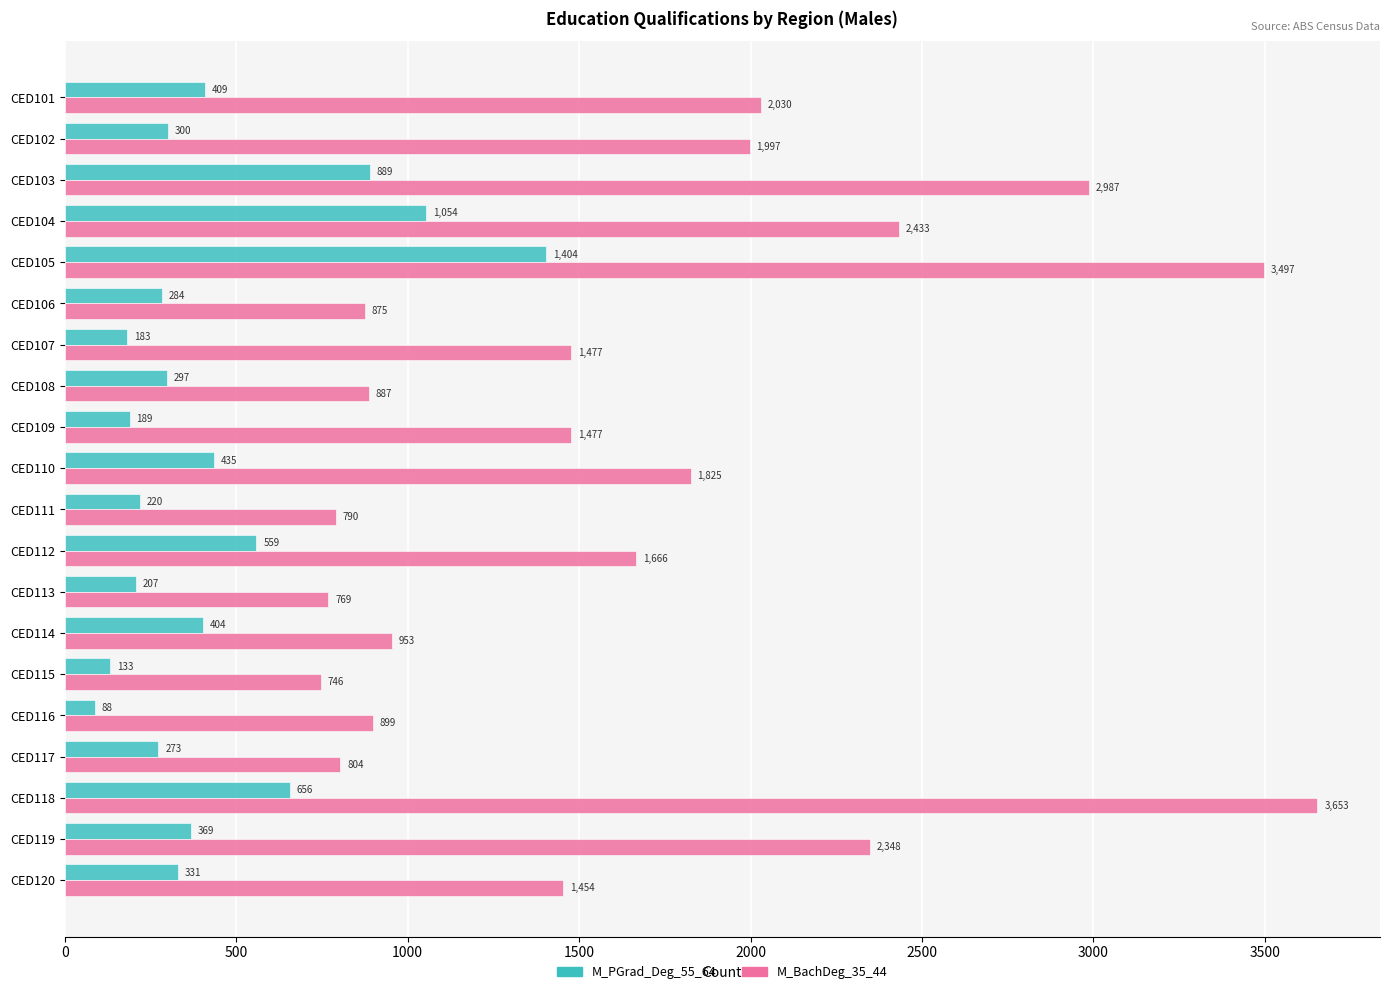

List the series in order of their peak value, highest first.

M_BachDeg_35_44, M_PGrad_Deg_55_64